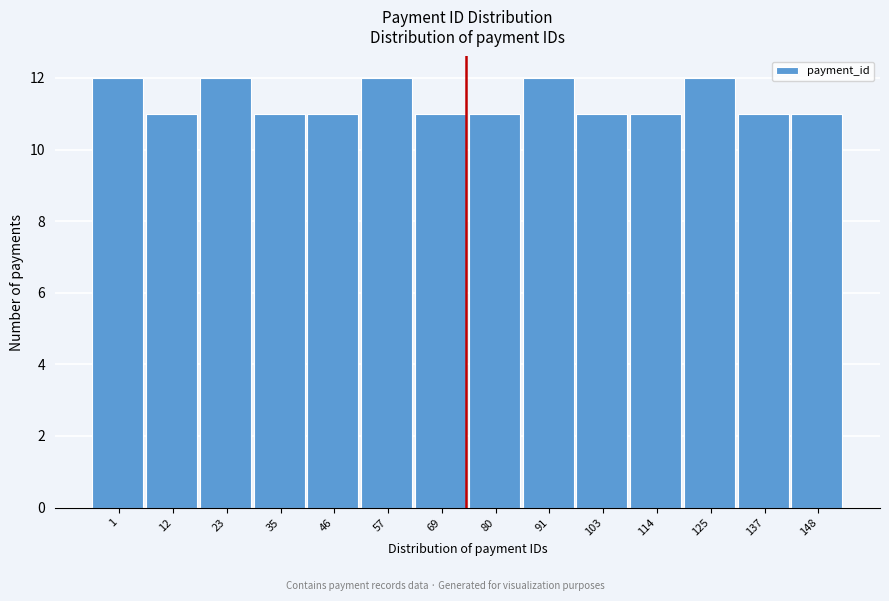

Reading right to left, transcribe all the data shown in this chart.

148=11	137=11	125=12	114=11	103=11	91=12	80=11	69=11	57=12	46=11	35=11	23=12	12=11	1=12